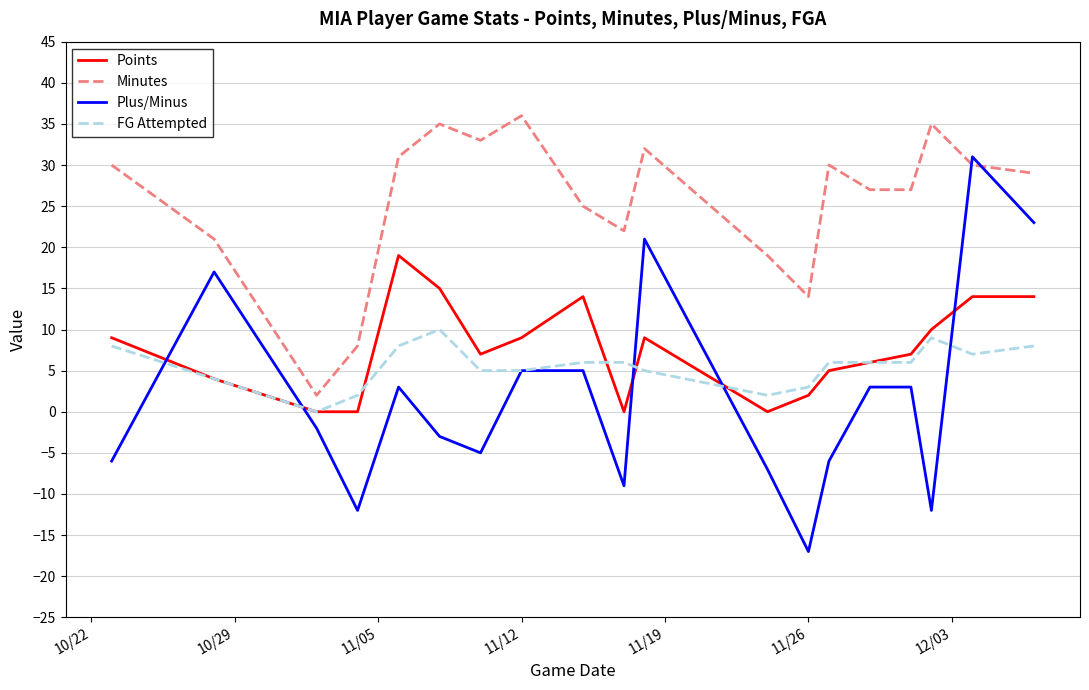

Which series has the largest range (max minus min)?

Plus/Minus